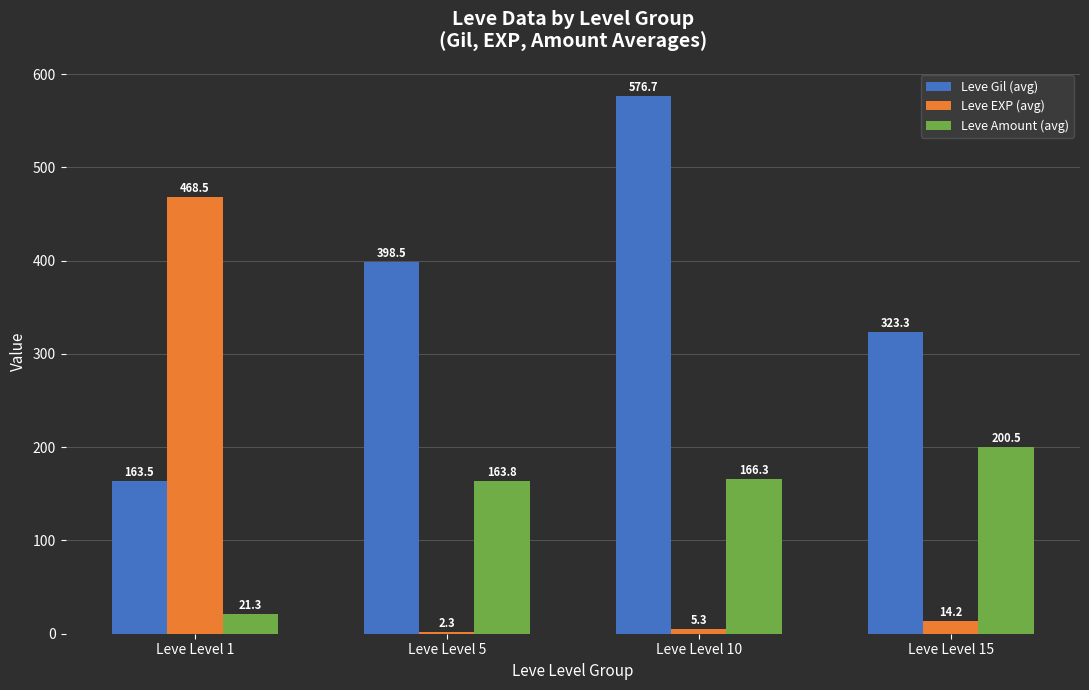

What is the difference between the maximum and minimum values in the Leve Gil (avg) series?

413.2